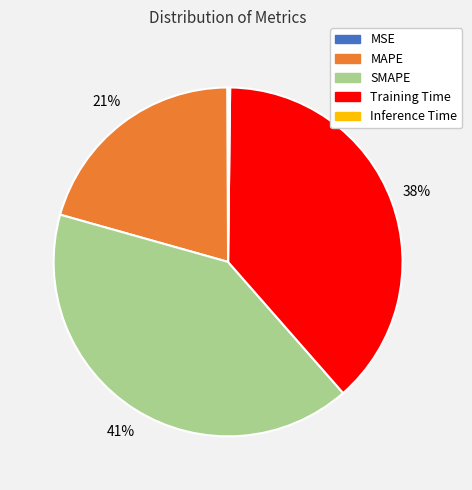

Which slice is the largest?

SMAPE